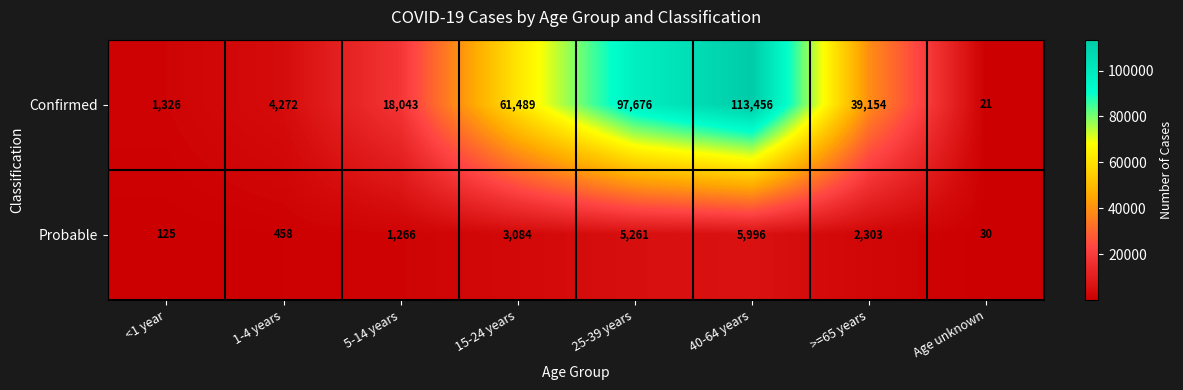

Which category has the lowest value across all series?

Age unknown